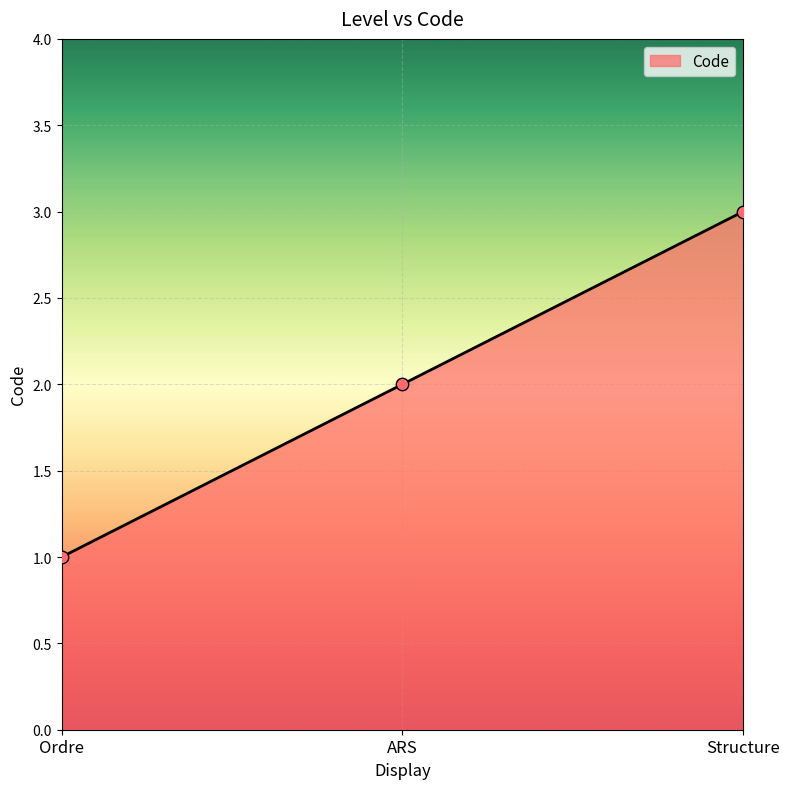

What is the change in value from Ordre to ARS?

+1